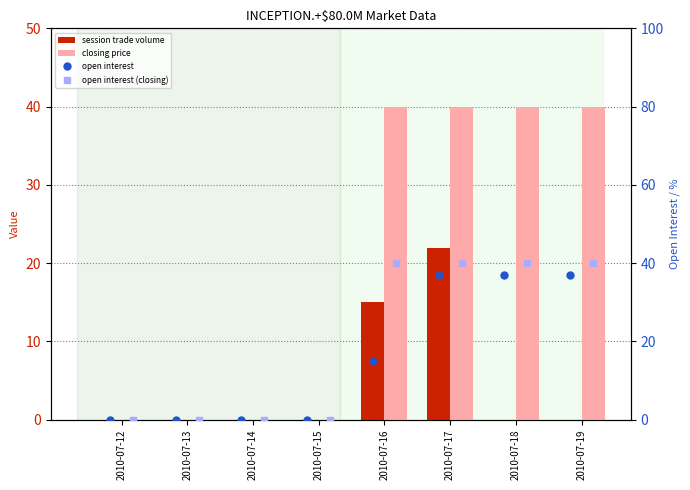

Reading right to left, extract all data points from this chart.

session trade volume: 0	0	22	15	0	0	0	0
closing price: 40	40	40	40	0	0	0	0
open interest: 37	37	37	15	0	0	0	0
open interest (closing): 40	40	40	40	0	0	0	0